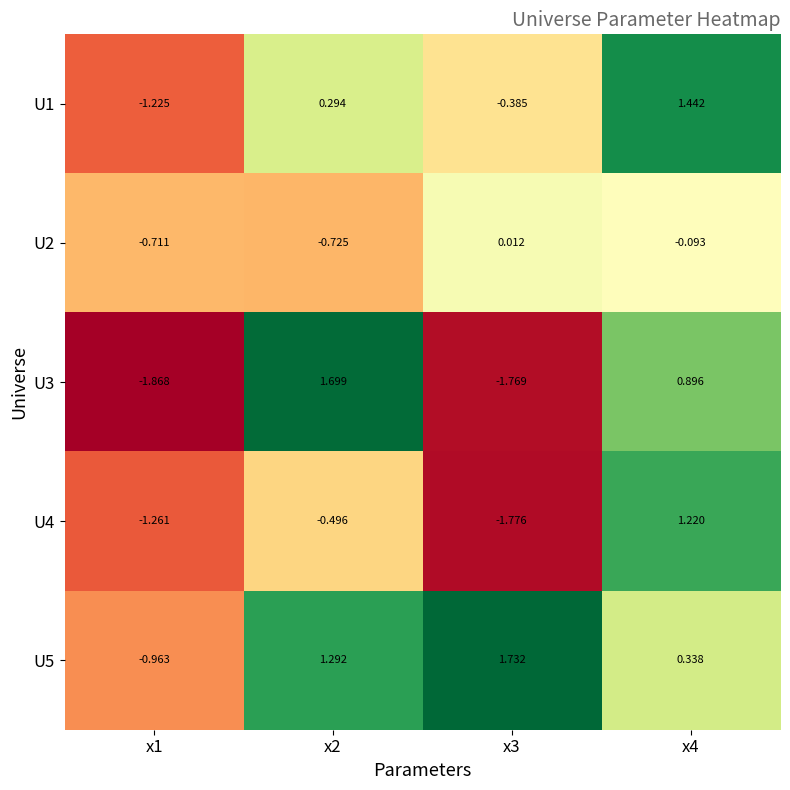

Is the value of U1 at x3 greater than the value of U5 at x4?

No